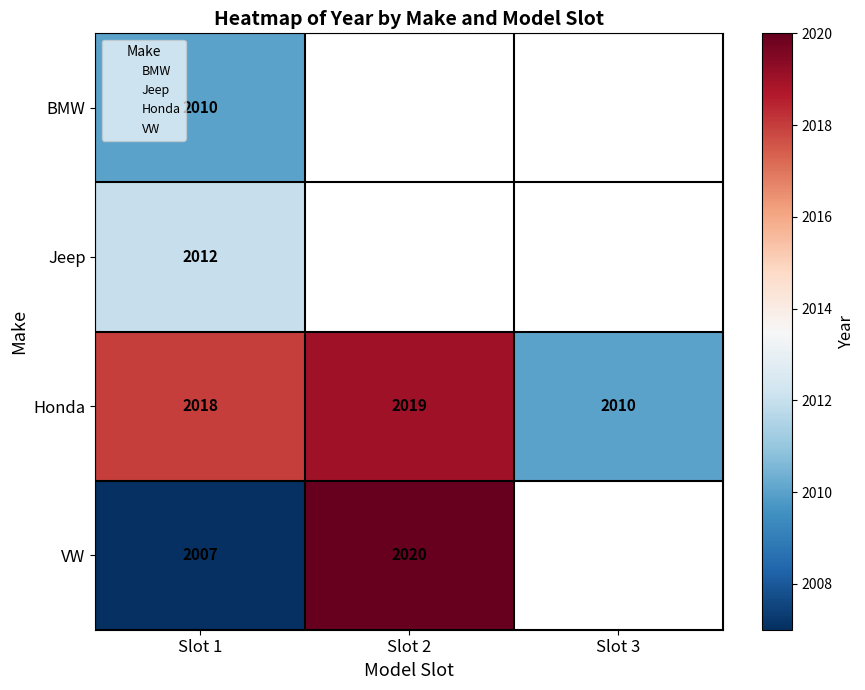

How many data points in Honda are less than 2018?

1